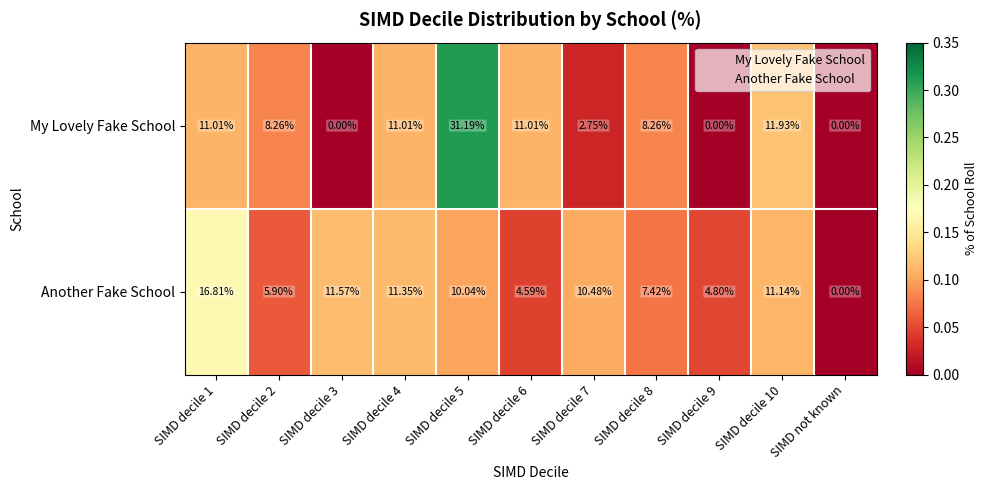

Rank the series by their maximum value, from highest to lowest.

My Lovely Fake School, Another Fake School